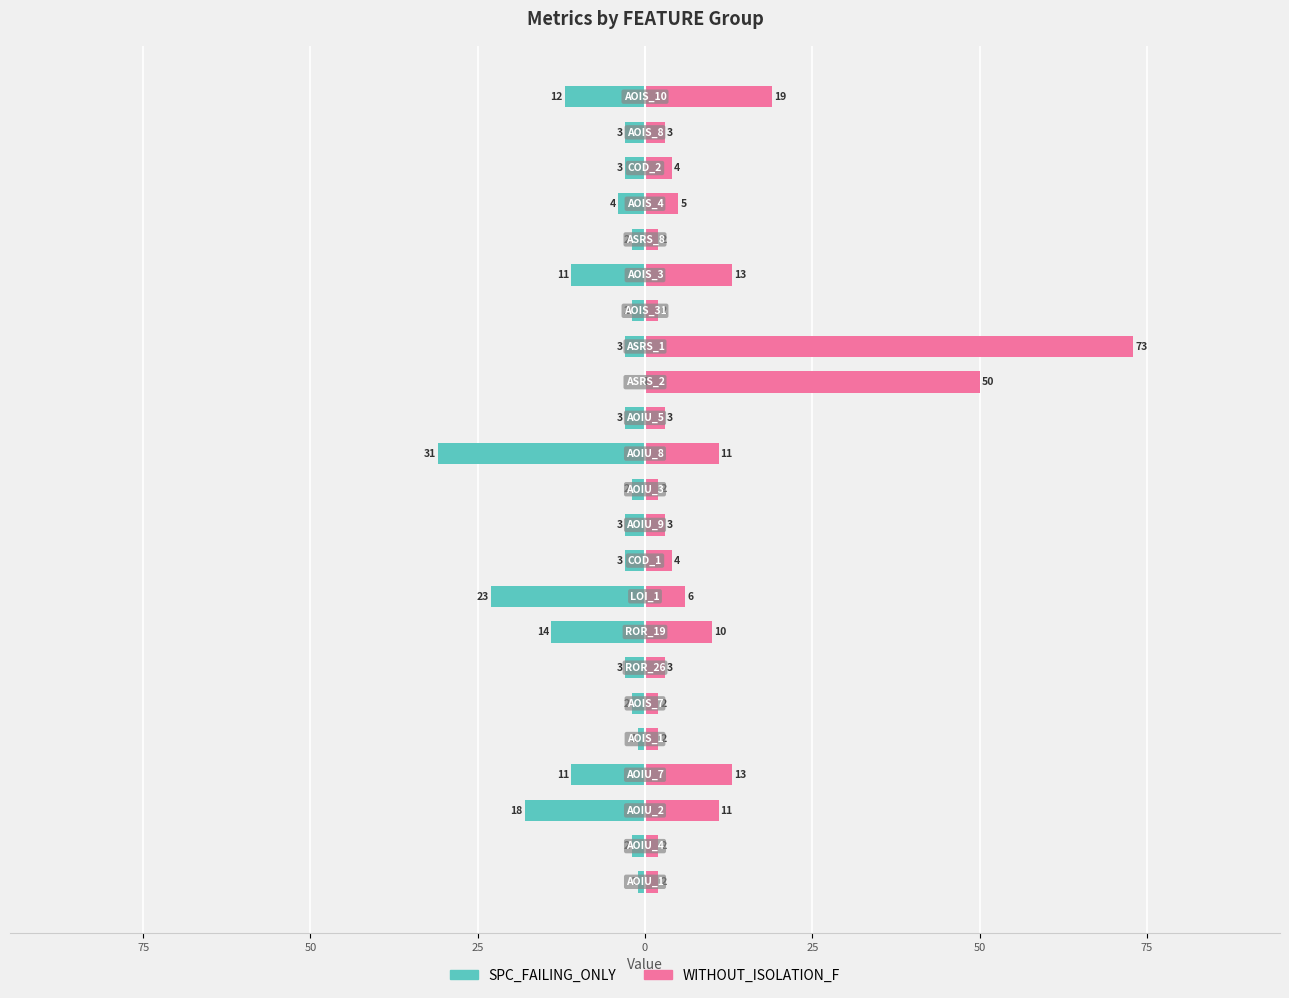

Which series has the largest total across all categories?

WITHOUT_ISOLATION_F